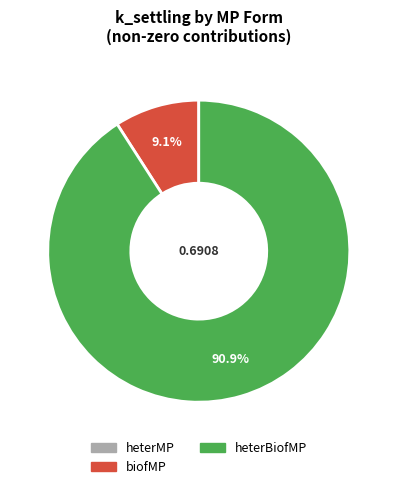

Is there a majority slice in this chart?

Yes